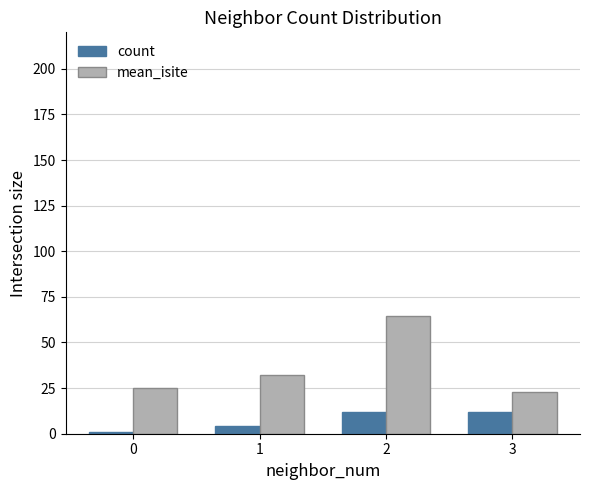

Between 2 and 3, which series saw the biggest shift?

mean_isite